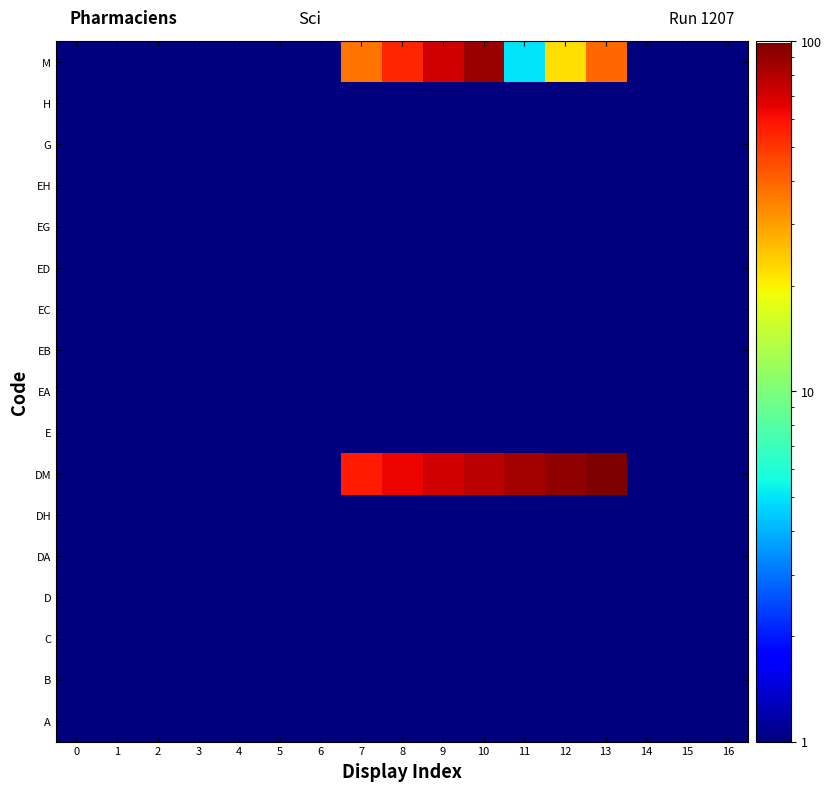

Reading left to right, extract all data points from this chart.

A: 0=1	1=1	2=1	3=1	4=1	5=1	6=1	7=1	8=1	9=1	10=1	11=1	12=1	13=1	14=1	15=1	16=1
B: 0=1	1=1	2=1	3=1	4=1	5=1	6=1	7=1	8=1	9=1	10=1	11=1	12=1	13=1	14=1	15=1	16=1
C: 0=1	1=1	2=1	3=1	4=1	5=1	6=1	7=1	8=1	9=1	10=1	11=1	12=1	13=1	14=1	15=1	16=1
D: 0=1	1=1	2=1	3=1	4=1	5=1	6=1	7=1	8=1	9=1	10=1	11=1	12=1	13=1	14=1	15=1	16=1
DA: 0=1	1=1	2=1	3=1	4=1	5=1	6=1	7=1	8=1	9=1	10=1	11=1	12=1	13=1	14=1	15=1	16=1
DH: 0=1	1=1	2=1	3=1	4=1	5=1	6=1	7=1	8=1	9=1	10=1	11=1	12=1	13=1	14=1	15=1	16=1
DM: 0=1	1=1	2=1	3=1	4=1	5=1	6=1	7=57	8=64	9=71	10=78	11=85	12=92	13=99	14=1	15=1	16=1
E: 0=1	1=1	2=1	3=1	4=1	5=1	6=1	7=1	8=1	9=1	10=1	11=1	12=1	13=1	14=1	15=1	16=1
EA: 0=1	1=1	2=1	3=1	4=1	5=1	6=1	7=1	8=1	9=1	10=1	11=1	12=1	13=1	14=1	15=1	16=1
EB: 0=1	1=1	2=1	3=1	4=1	5=1	6=1	7=1	8=1	9=1	10=1	11=1	12=1	13=1	14=1	15=1	16=1
EC: 0=1	1=1	2=1	3=1	4=1	5=1	6=1	7=1	8=1	9=1	10=1	11=1	12=1	13=1	14=1	15=1	16=1
ED: 0=1	1=1	2=1	3=1	4=1	5=1	6=1	7=1	8=1	9=1	10=1	11=1	12=1	13=1	14=1	15=1	16=1
EG: 0=1	1=1	2=1	3=1	4=1	5=1	6=1	7=1	8=1	9=1	10=1	11=1	12=1	13=1	14=1	15=1	16=1
EH: 0=1	1=1	2=1	3=1	4=1	5=1	6=1	7=1	8=1	9=1	10=1	11=1	12=1	13=1	14=1	15=1	16=1
G: 0=1	1=1	2=1	3=1	4=1	5=1	6=1	7=1	8=1	9=1	10=1	11=1	12=1	13=1	14=1	15=1	16=1
H: 0=1	1=1	2=1	3=1	4=1	5=1	6=1	7=1	8=1	9=1	10=1	11=1	12=1	13=1	14=1	15=1	16=1
M: 0=1	1=1	2=1	3=1	4=1	5=1	6=1	7=37	8=54	9=71	10=88	11=5	12=22	13=39	14=1	15=1	16=1